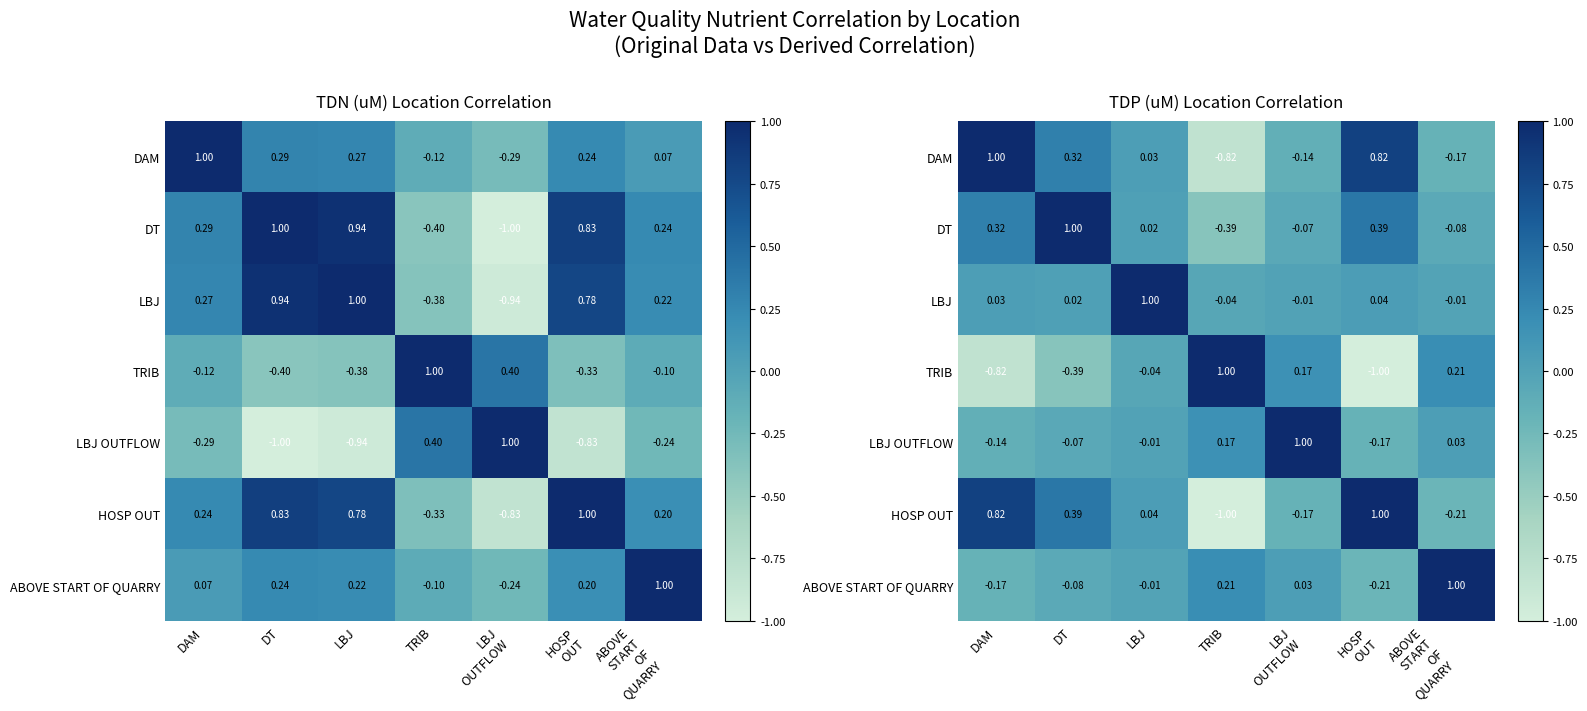

What is the total value across all series at ABOVE
START
OF
QUARRY?

0.8